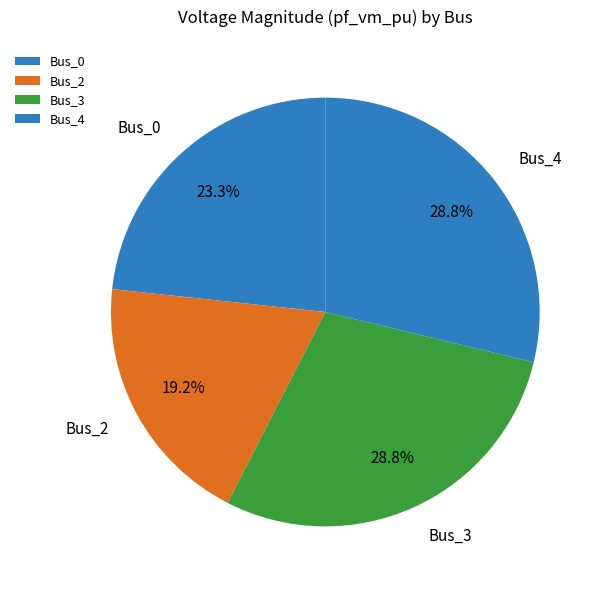

Which slice is the smallest?

Bus_2